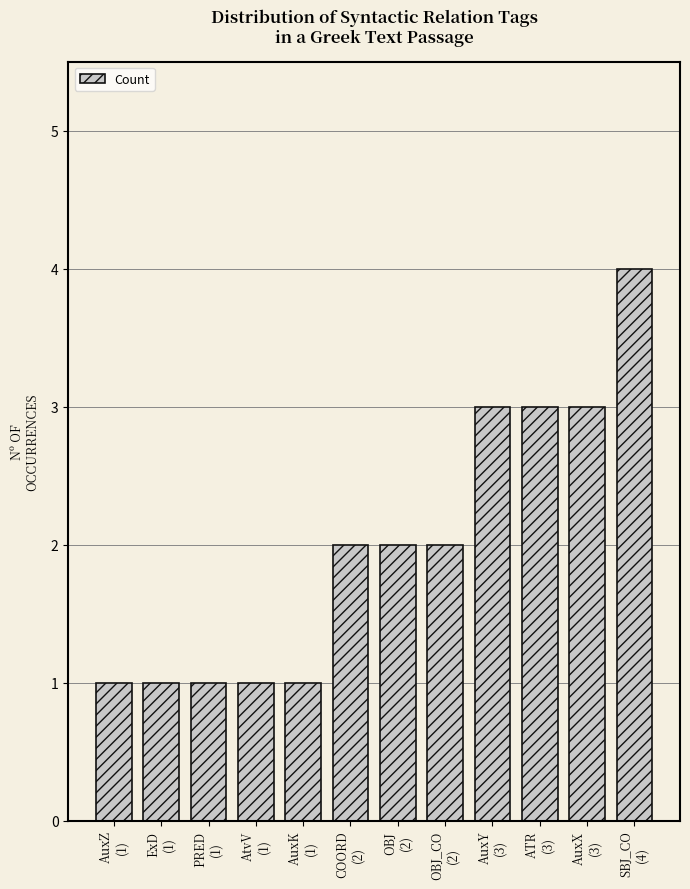

Are the bars horizontal?

No